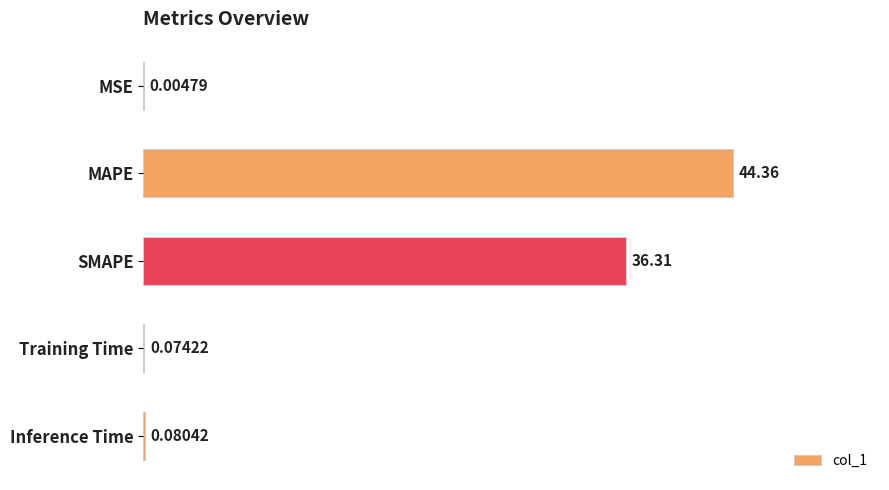

What is the sum of all values?

80.8